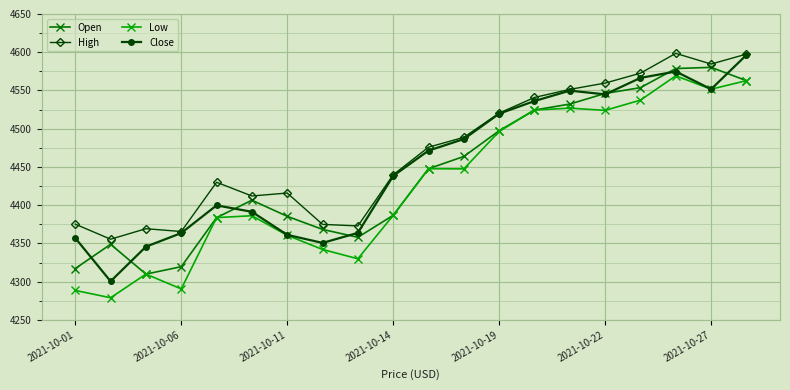

Which series has the largest total across all categories?

High